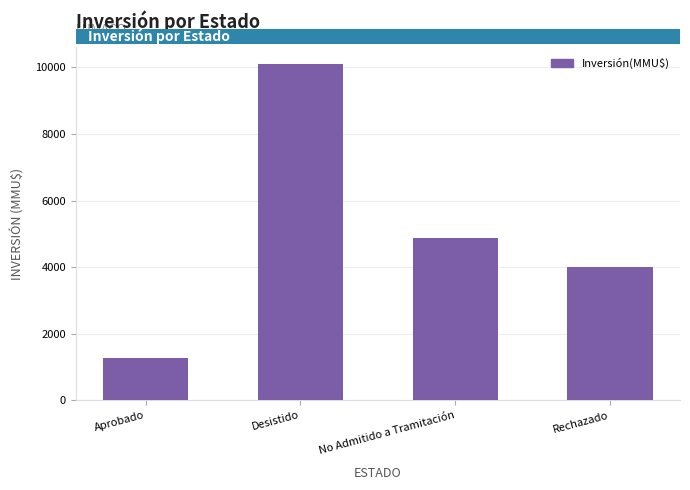

What is the difference between the second highest and minimum values?

3584